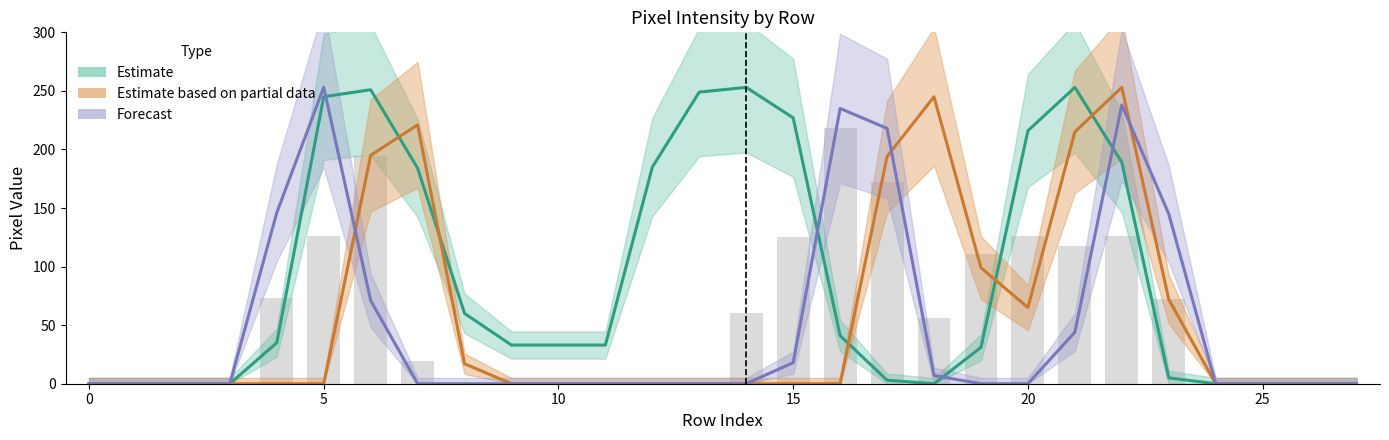

True or false: the data shows 73.4 at 24.

False